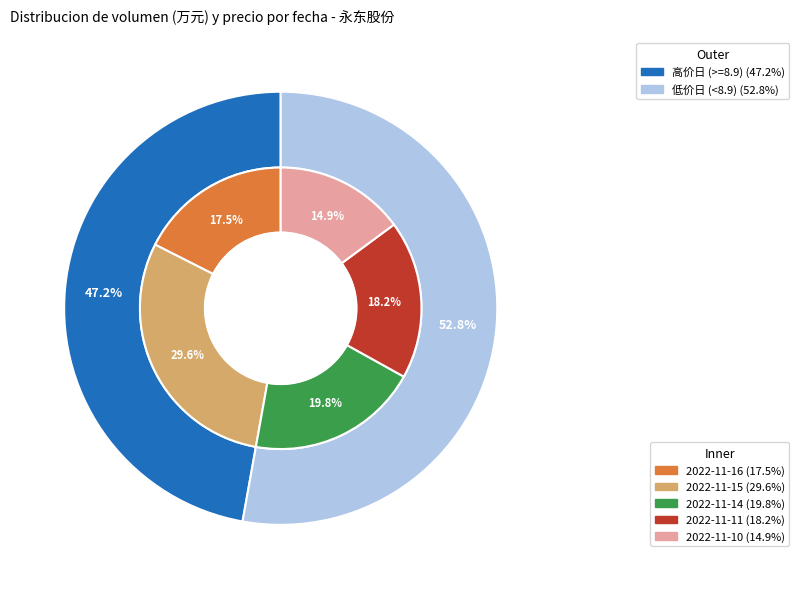

Rank the categories by value from lowest to highest.

2022-11-10, 2022-11-16, 2022-11-11, 2022-11-14, 2022-11-15